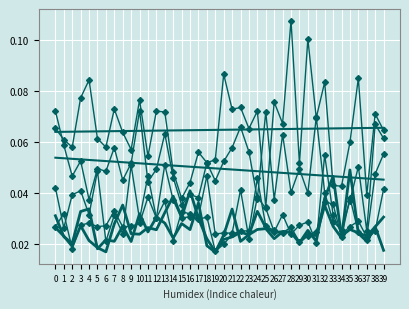

Between 11 and 14, which is larger?

11